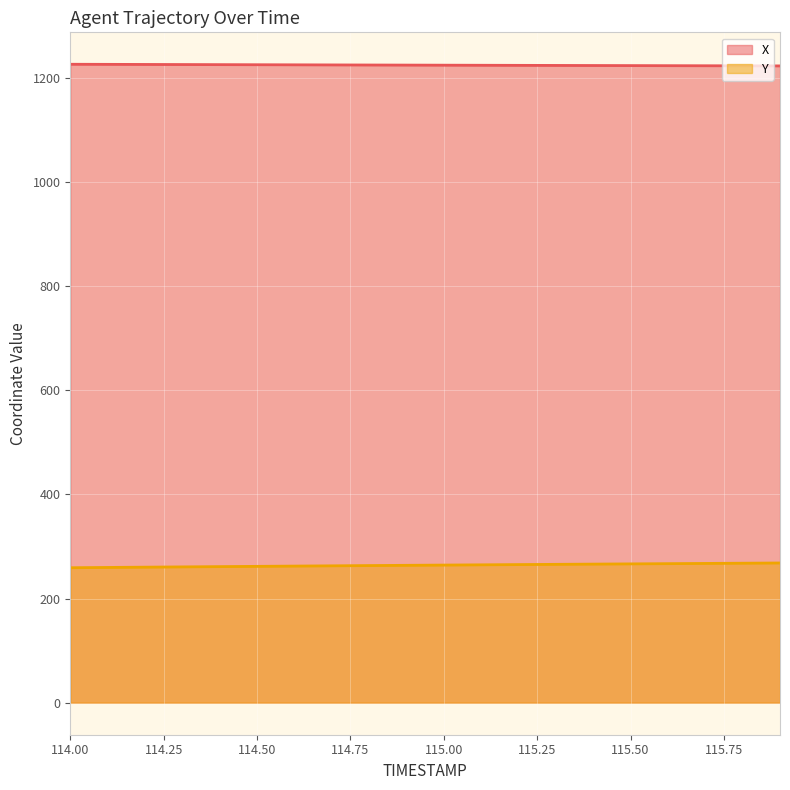

True or false: Y has more than 1 interior local peaks.

False